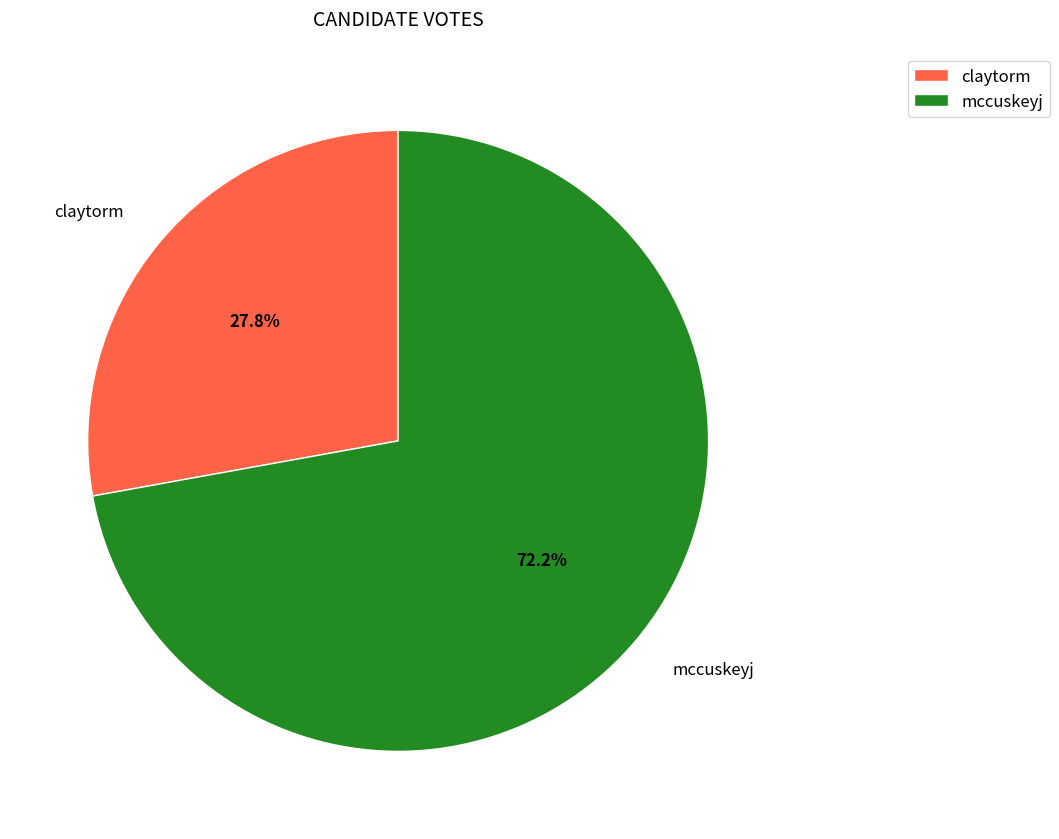

To the nearest percent, what is the combined percentage of mccuskeyj and claytorm?

100%